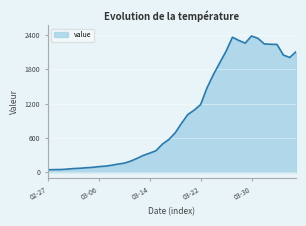

What is the difference between the maximum and minimum values?

2341